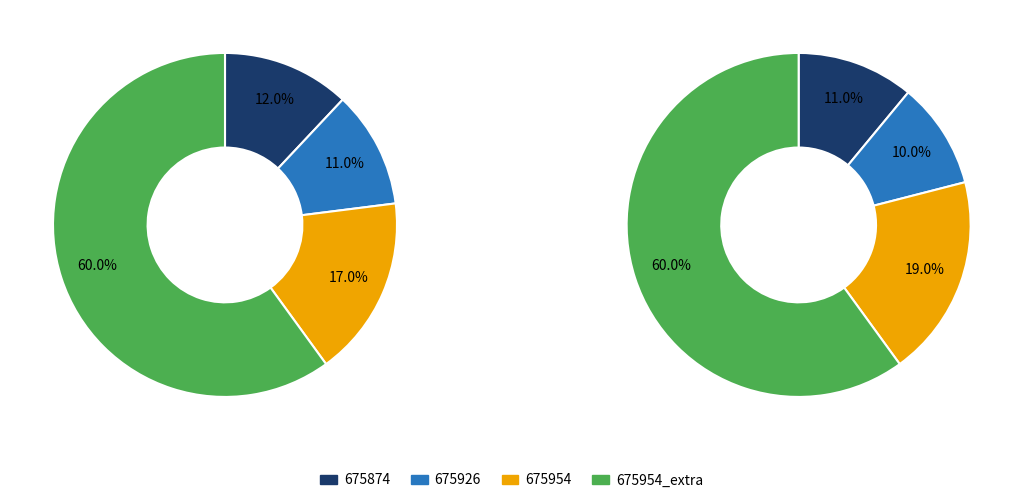

To the nearest percent, what is the difference between the 675874 and other slice percentages?

48%